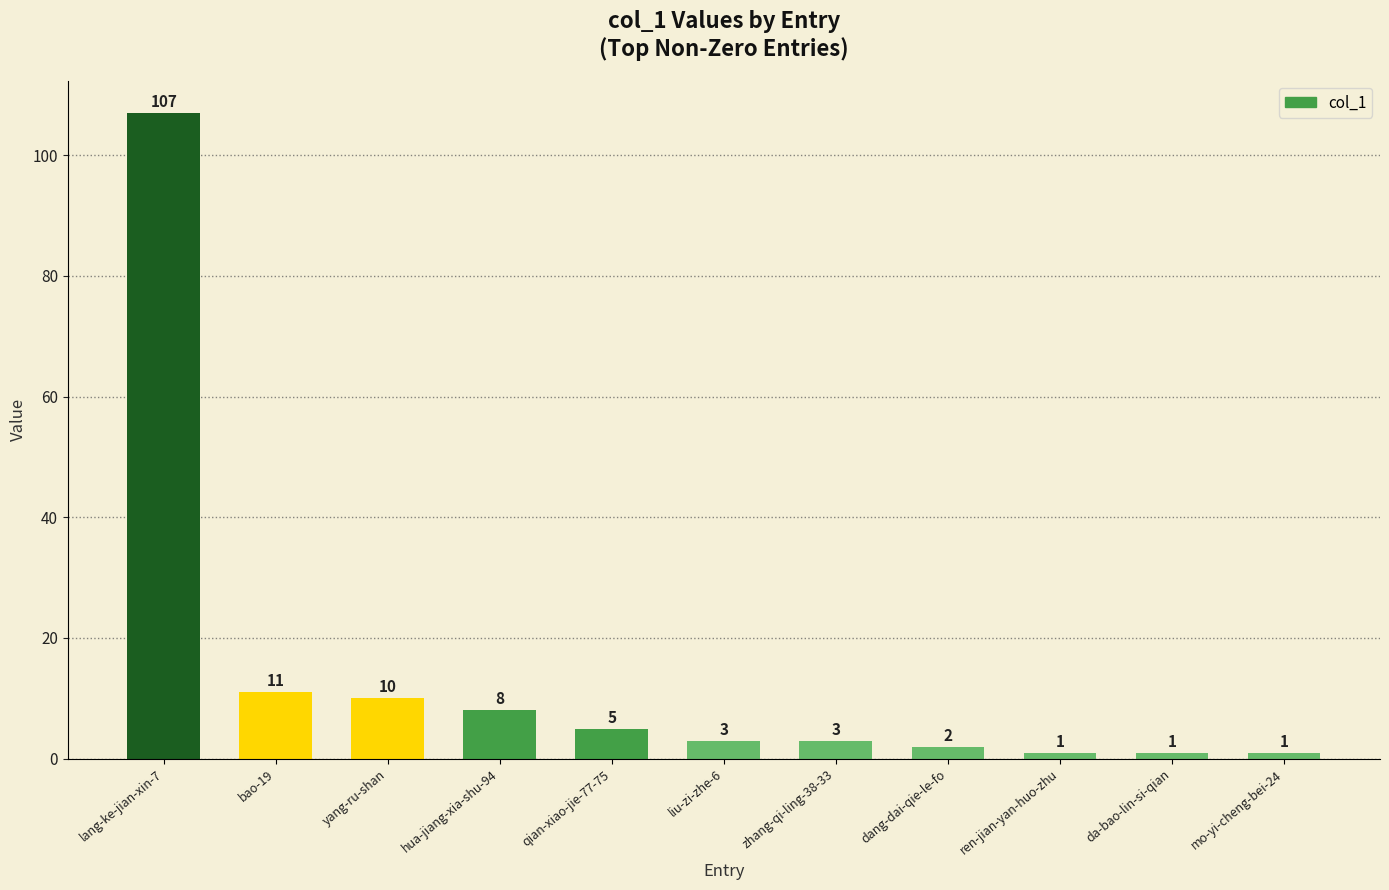

What is the minimum value shown in the chart?

1